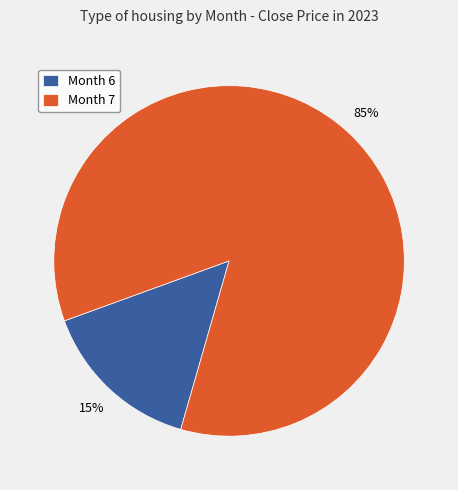

Which category has the biggest portion of the pie?

Month 7